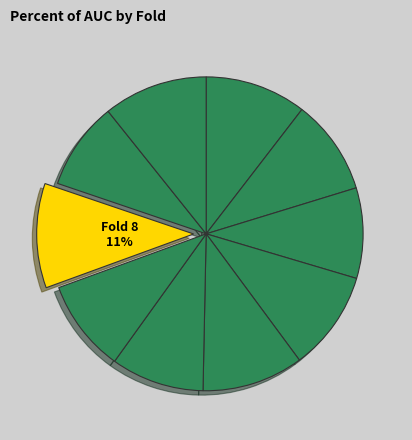

How many slices are in this pie chart?

10